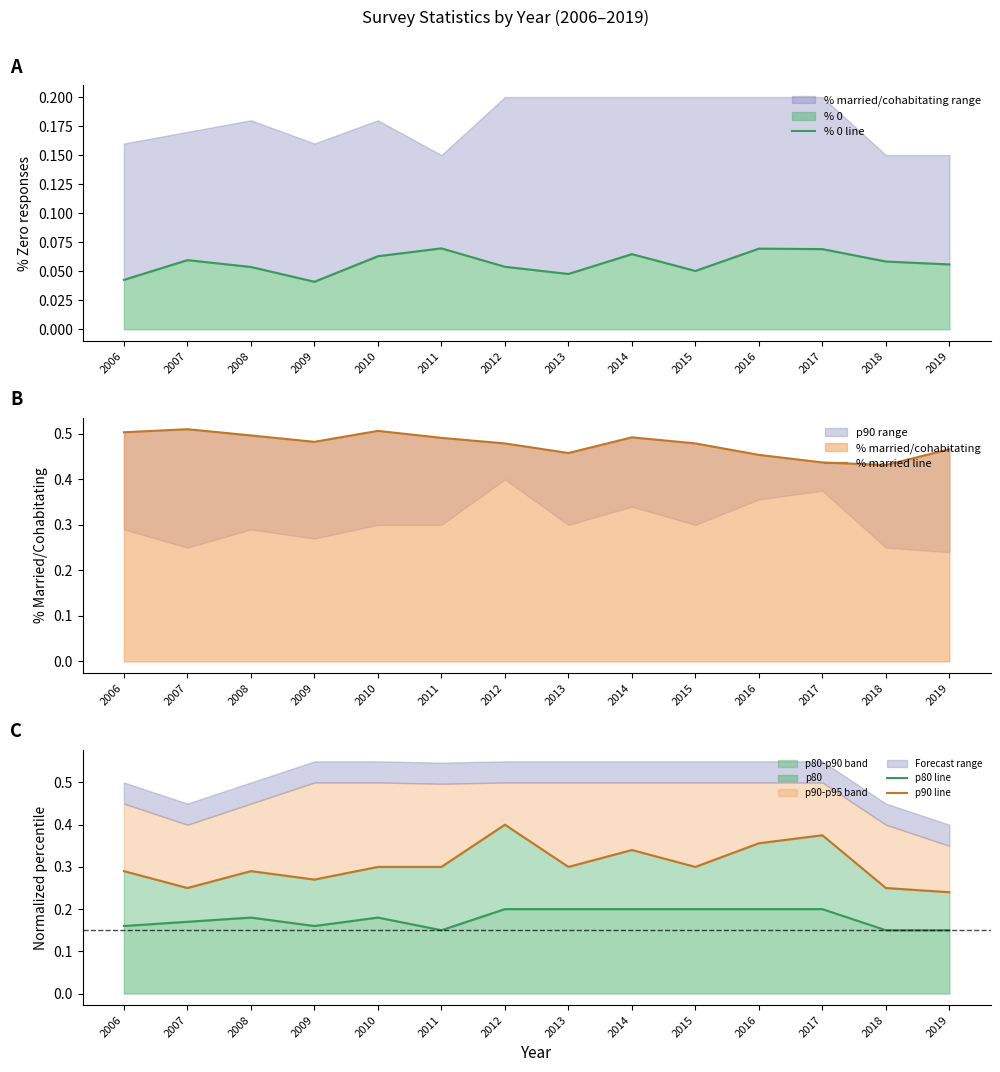

Which series has the largest total across all categories?

% married line